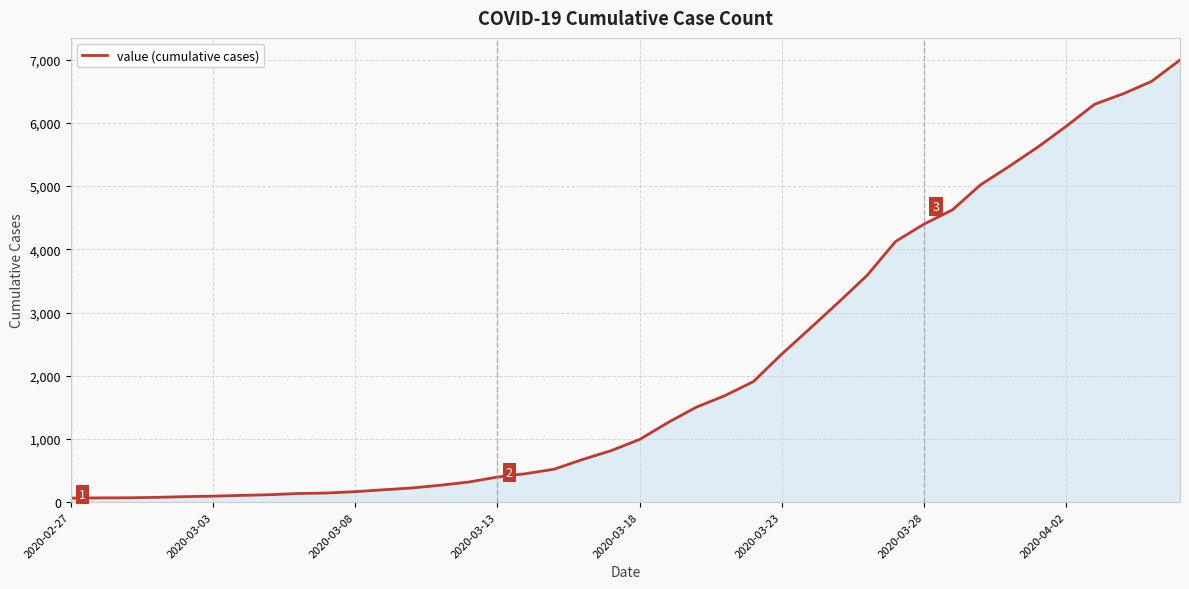

What is the maximum value shown in the chart?

6994